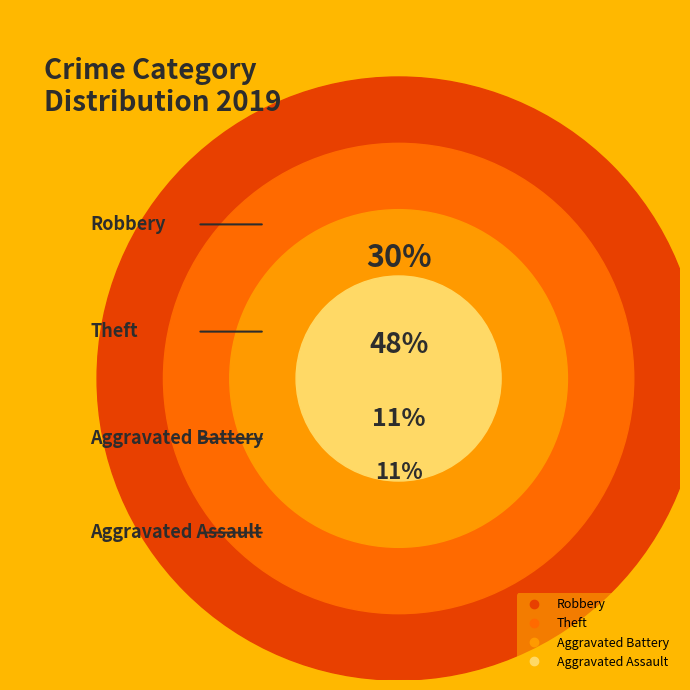

What is the ratio of the value at Theft to the value at Aggravated Assault?

4.3